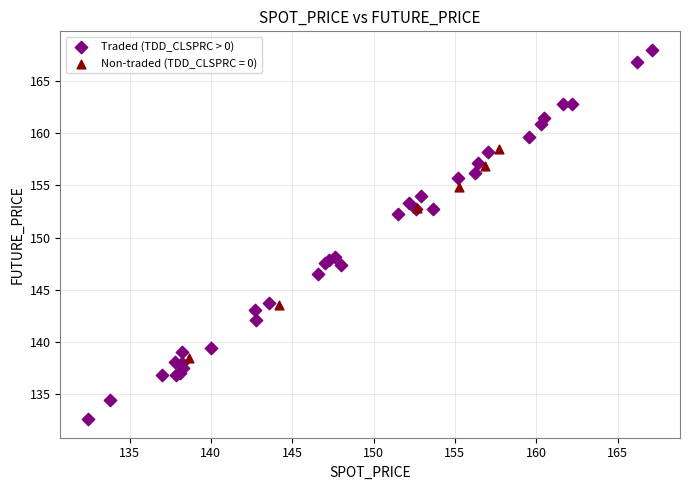

Which series has the widest spread of Y values?

Traded (TDD_CLSPRC > 0)